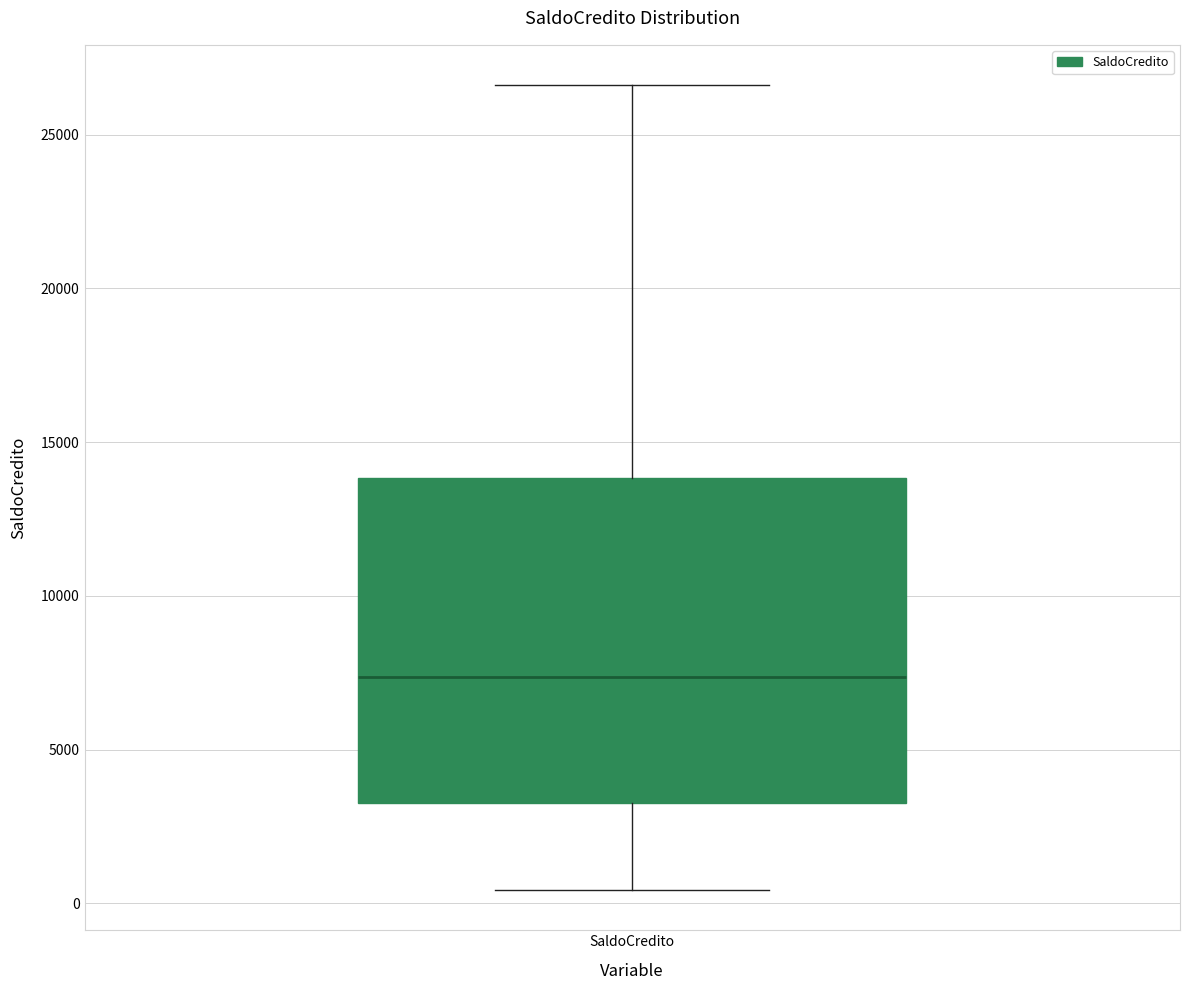

Where does the lower whisker of the box for SaldoCredito end on the y-axis? The values are not printed on the chart, so give them approximately, as read against the axis.

500